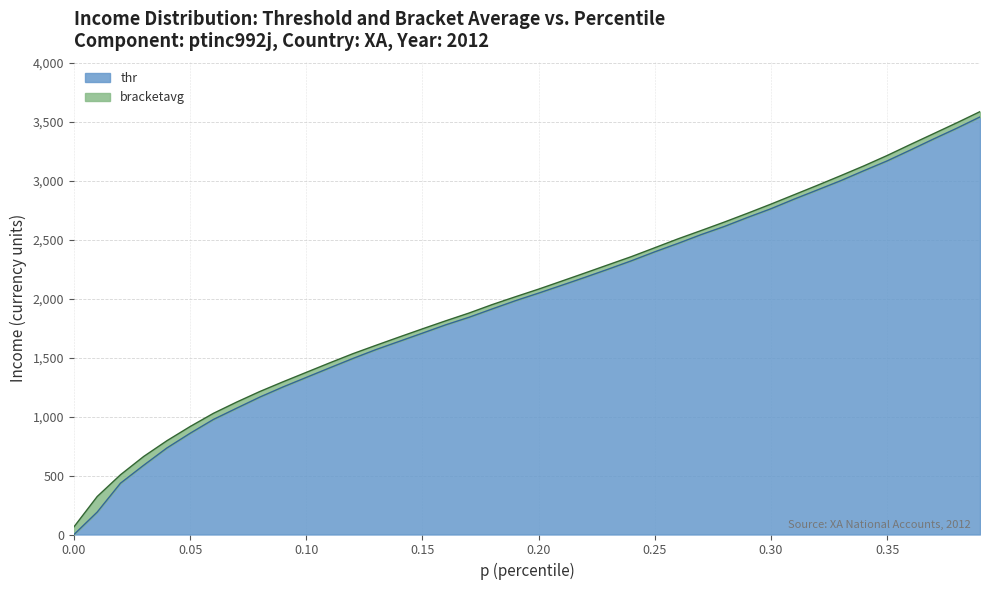

The thr series shows -1243.1 at 0.00. True or false?

False